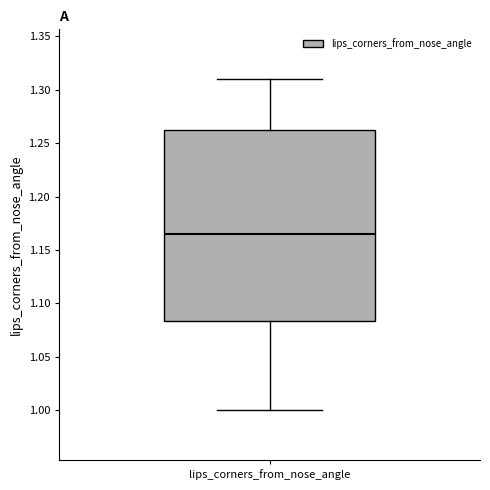

Transcribe this box plot: give where the median line is, the range the box spans, and where the two whiskers end, as read against the y-axis. The values are not printed on the chart, so give them approximately, as read against the axis.

median 1.165, box 1.085 to 1.265, whiskers 1.000 to 1.310